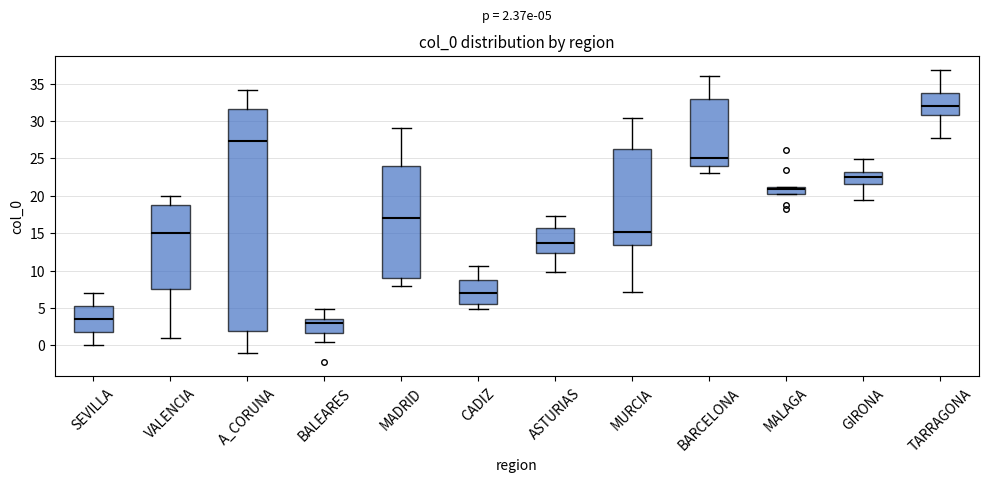

Which box's median line is the lowest?

BALEARES